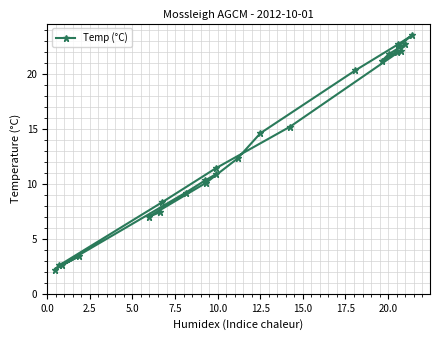

What is the average value?

13.6